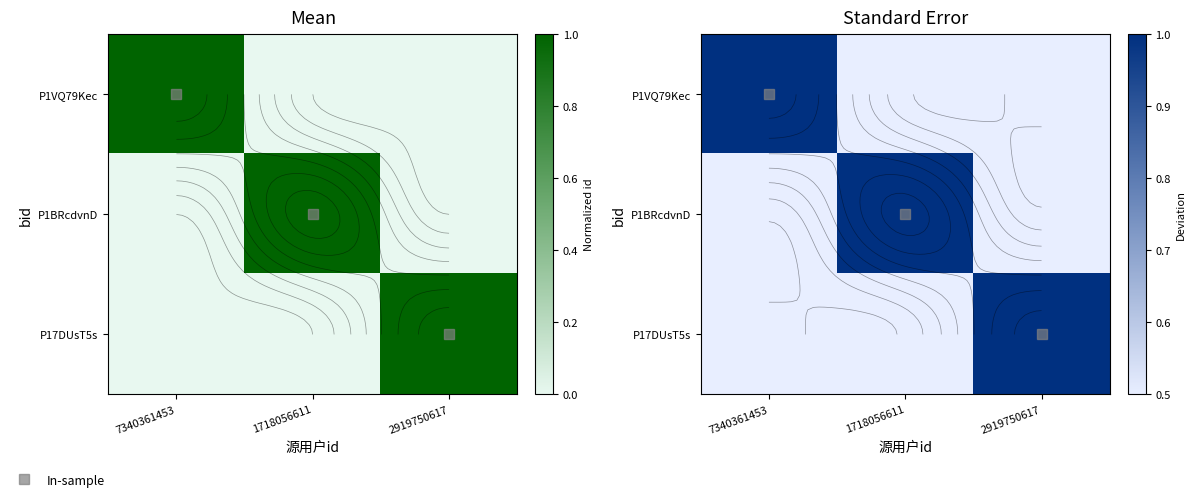

What is the minimum value for P1VQ79Kec?

0.5